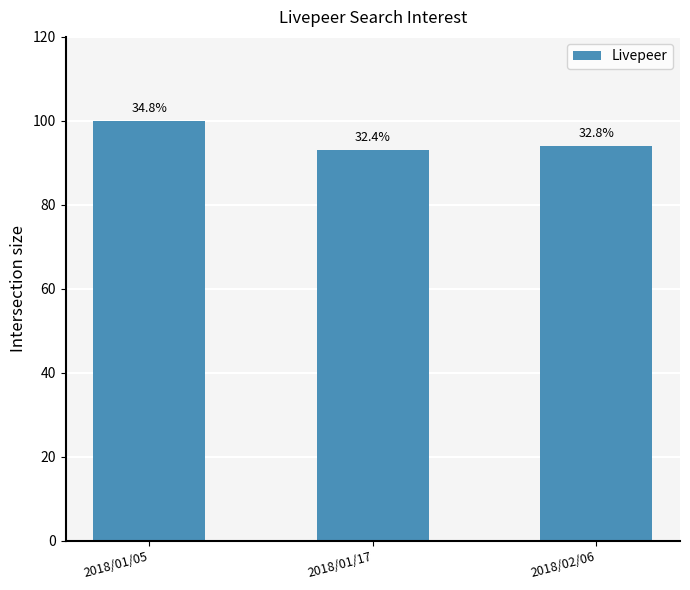

Does the chart contain any negative values?

No